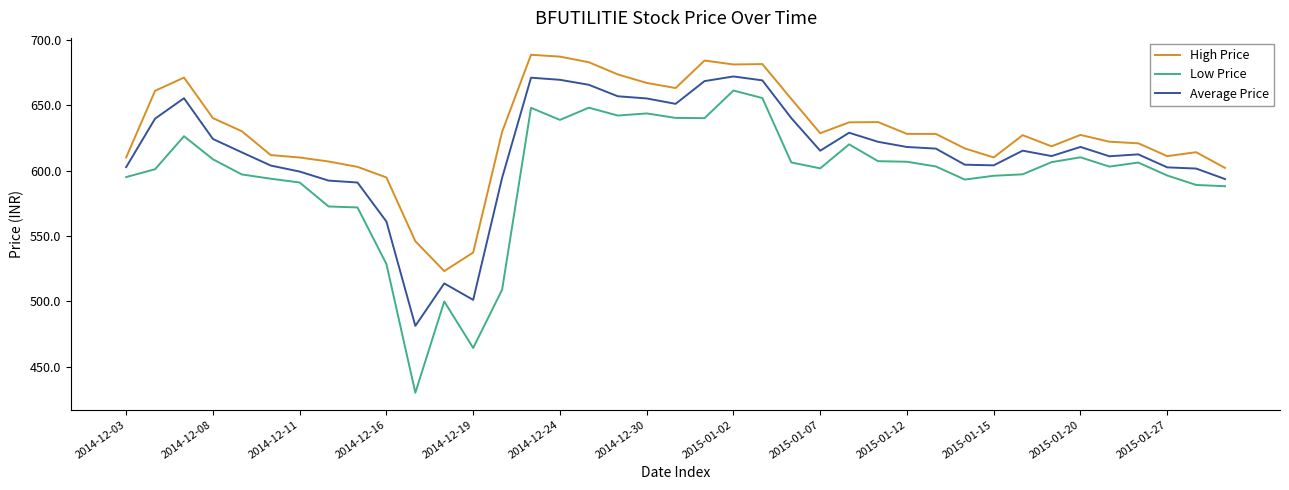

Which series has the widest spread of values?

Low Price